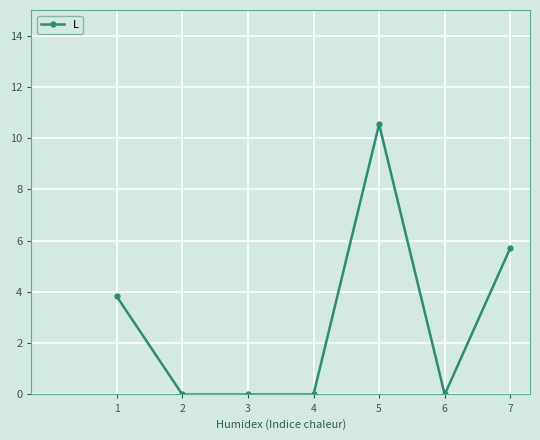

Which category has the highest value across all series?

5